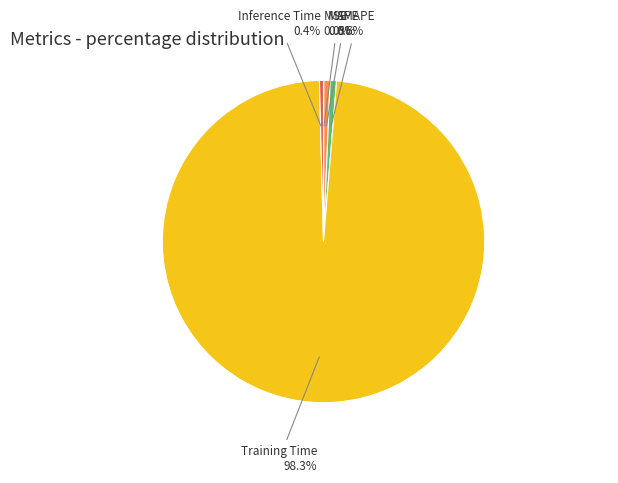

Do MAPE and SMAPE together represent more than half of the pie?

No